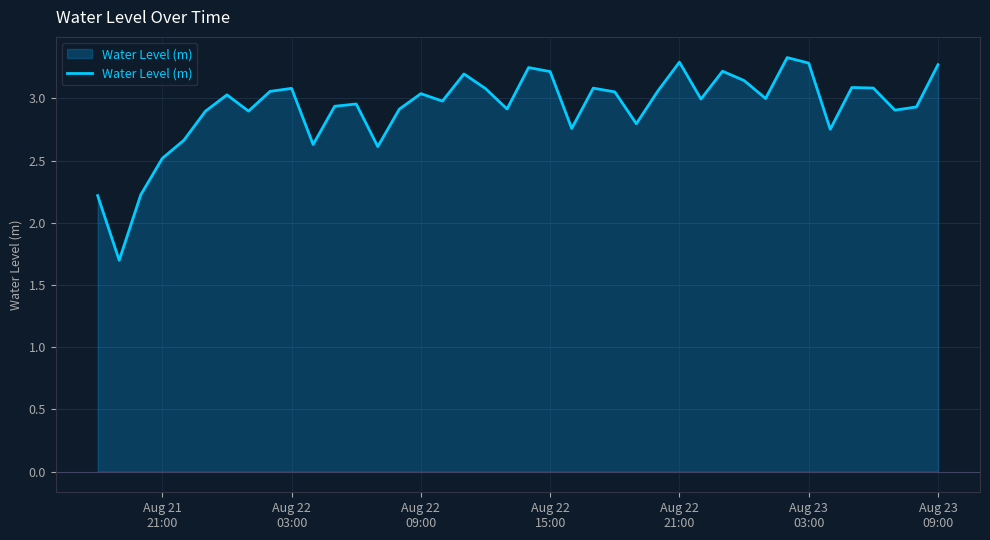

What is the difference between the maximum and minimum values?

1.6